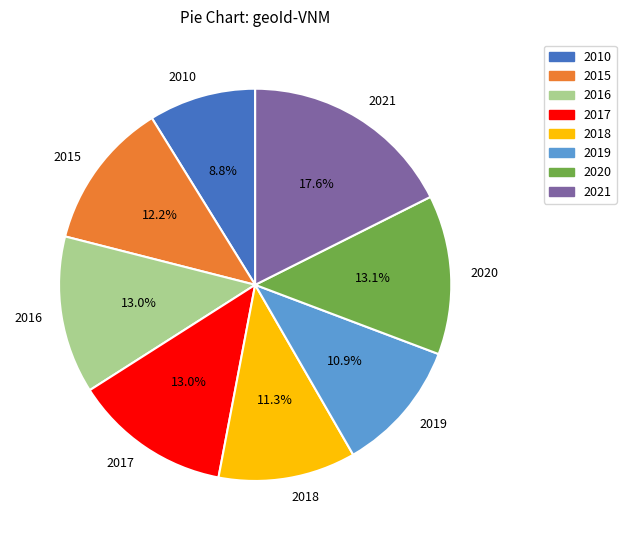

Is there a majority slice in this chart?

No